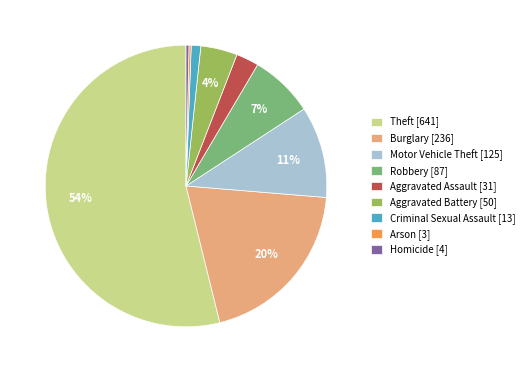

What is the largest slice in the pie chart?

Theft